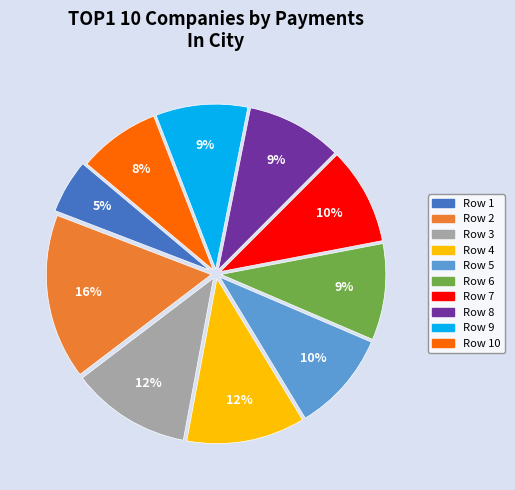

Which category has the biggest portion of the pie?

Row 2